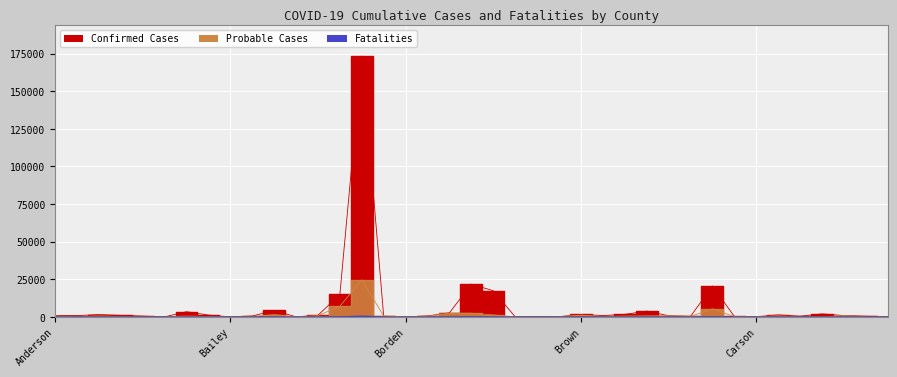

What is the average value of the Confirmed Cases series?

7287